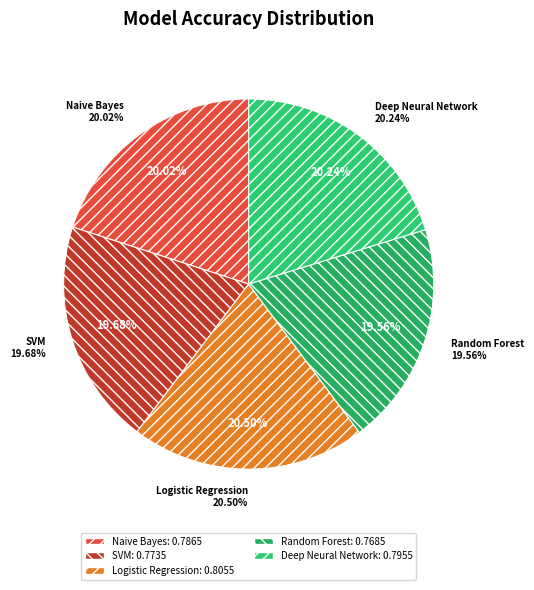

What is the smallest slice in the pie chart?

Random Forest